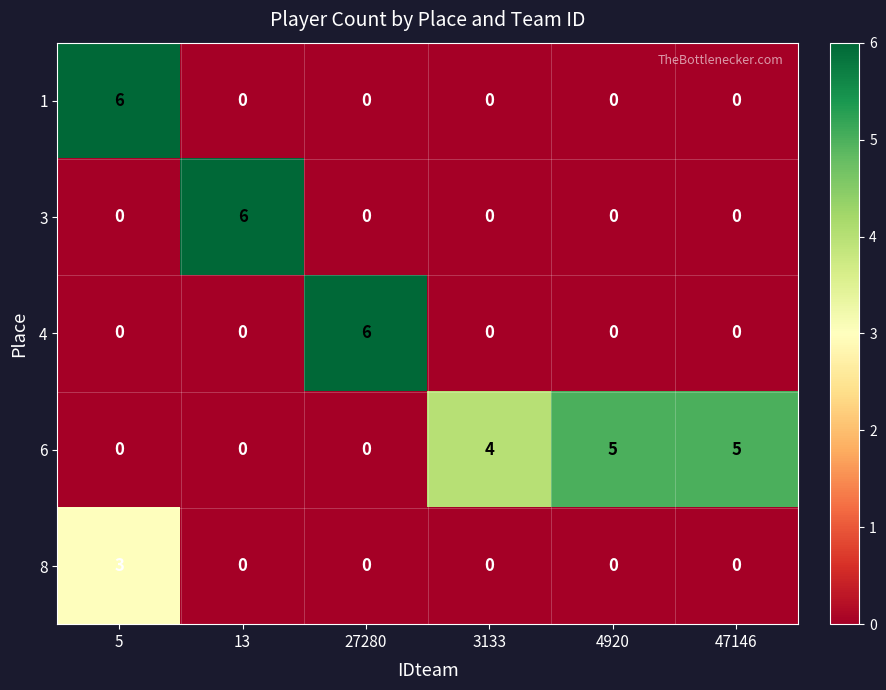

How many categories are shown in the chart?

6